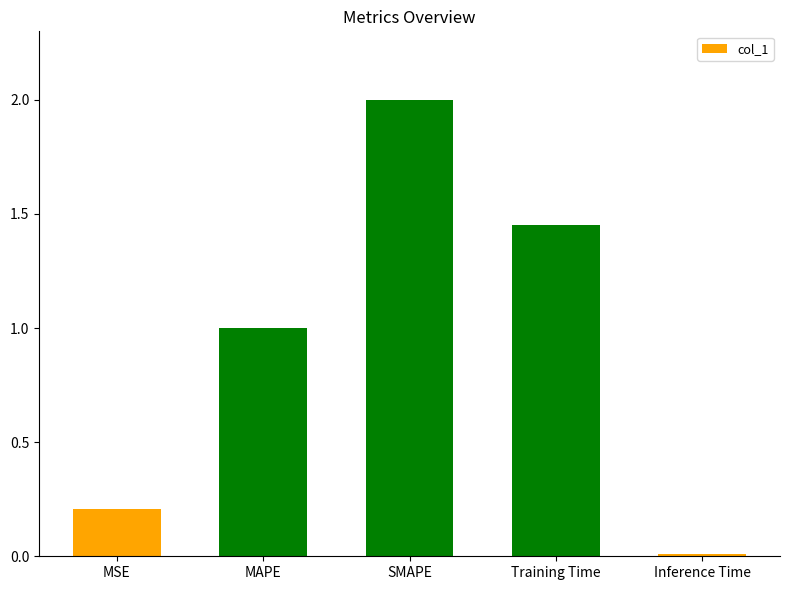

What is the maximum value shown in the chart?

2.0